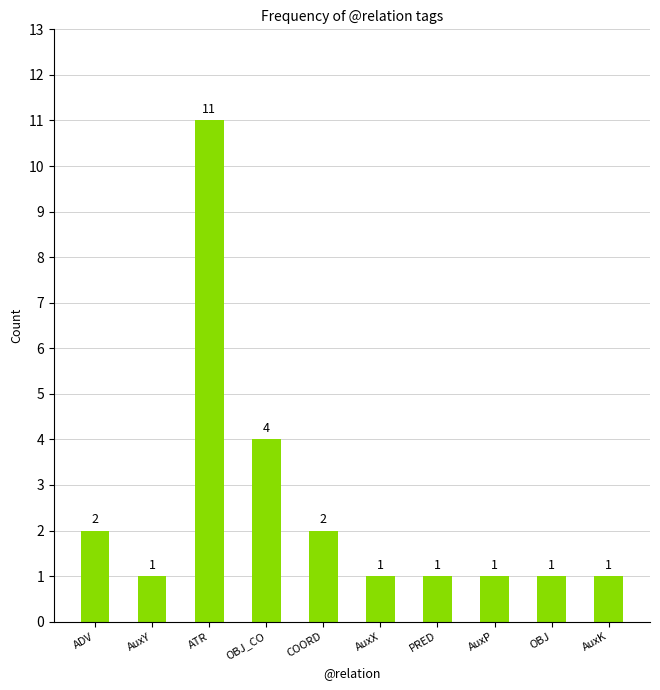

Reading left to right, extract all data points from this chart.

2	1	11	4	2	1	1	1	1	1